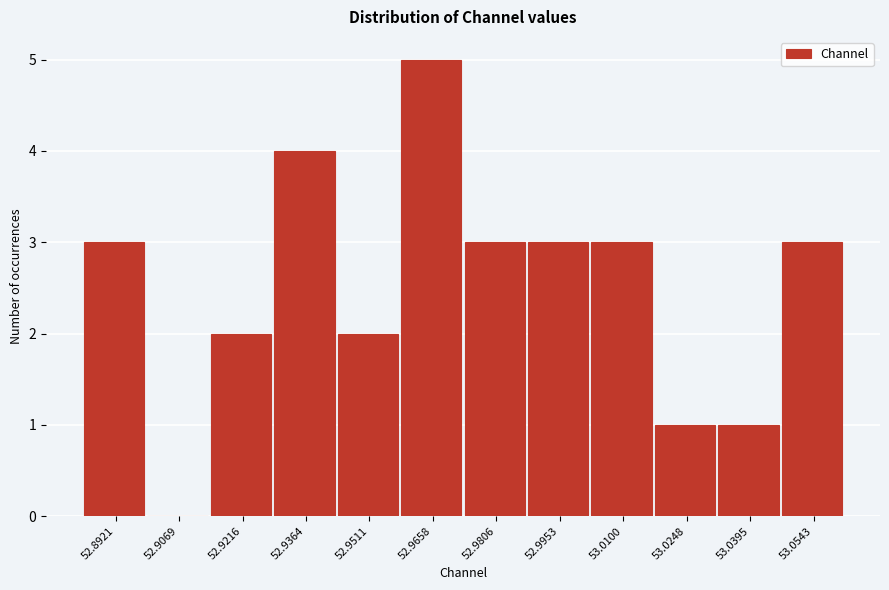

Reading left to right, transcribe this chart: for each bar, give the range it covers on the x-axis and its height. Neither the bar edges nor the heights are printed on the chart, so give them approximately, as read against the axes.

52.884 to 52.900: 3
52.900 to 52.914: 0
52.914 to 52.928: 2
52.928 to 52.944: 4
52.944 to 52.958: 2
52.958 to 52.974: 5
52.974 to 52.988: 3
52.988 to 53.002: 3
53.002 to 53.018: 3
53.018 to 53.032: 1
53.032 to 53.046: 1
53.046 to 53.062: 3